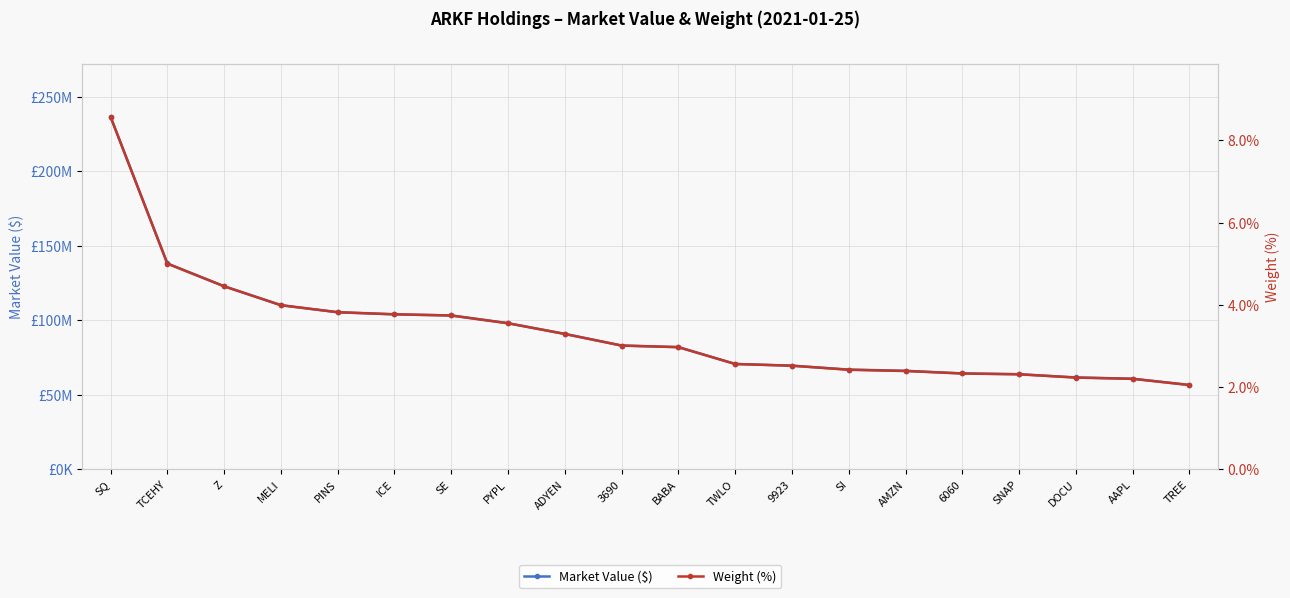

True or false: Weight (%) and Market Value ($) cross at least once.

False